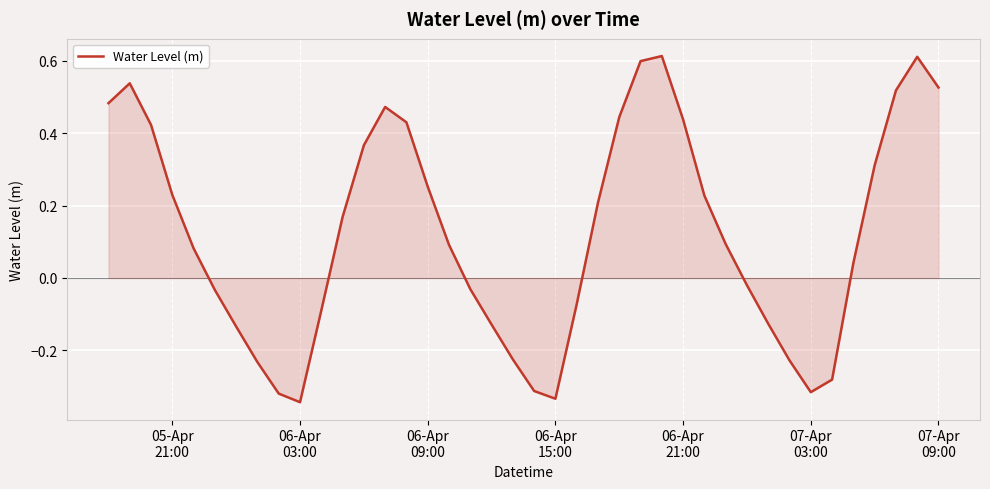

What is the difference between the maximum and minimum values?

1.0